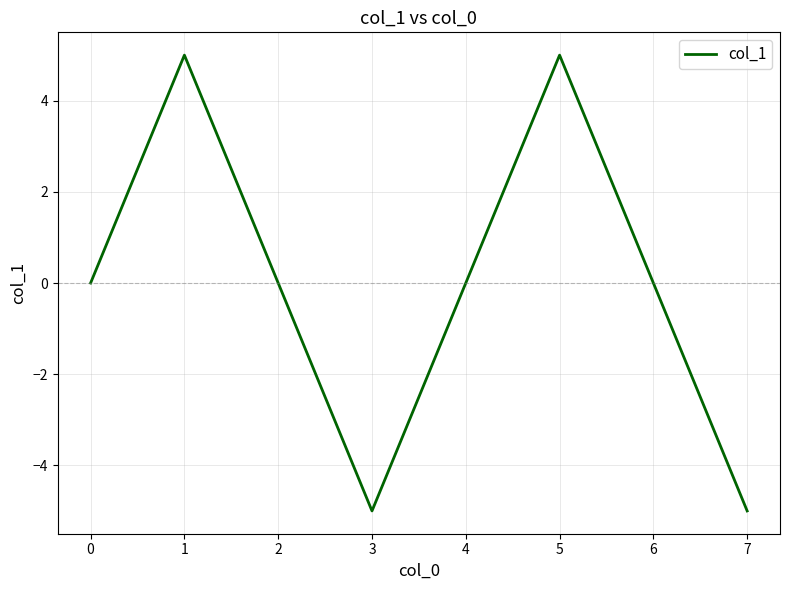

Reading left to right, transcribe all the data shown in this chart.

0	5	0	-5	0	5	0	-5